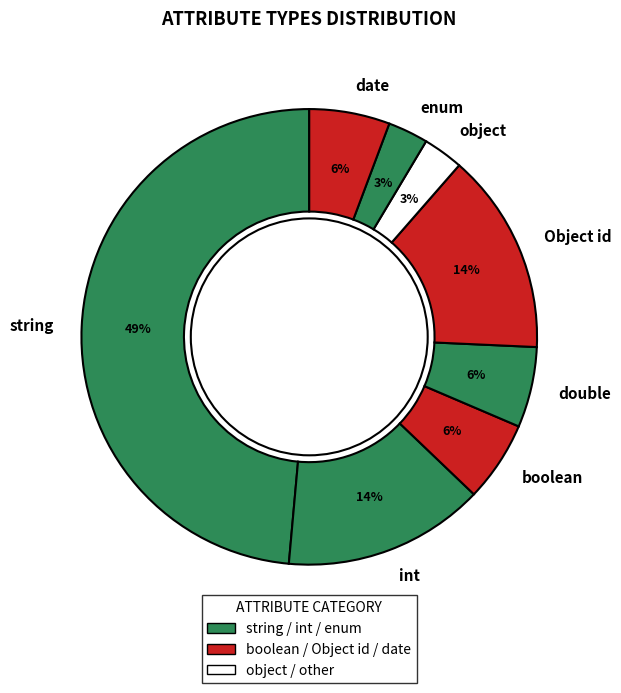

What percentage is the object slice, to the nearest percent?

3%